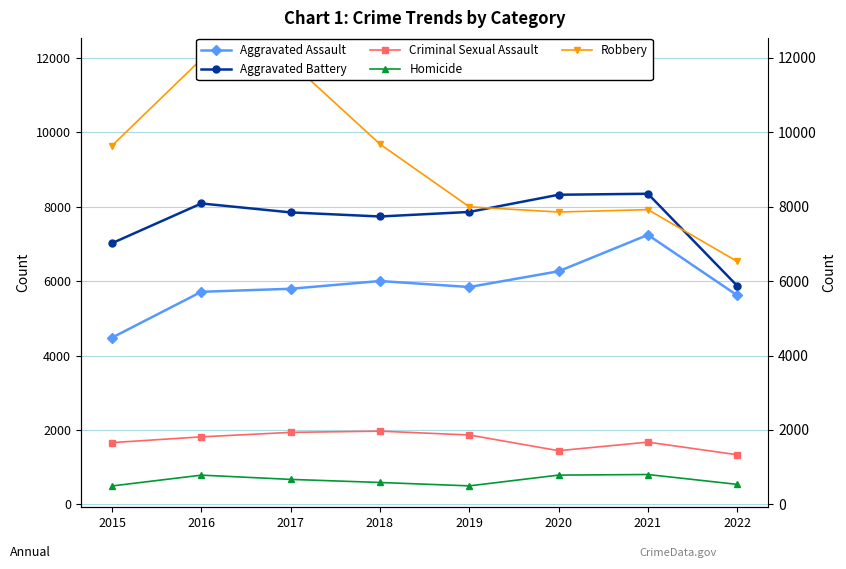

Read the Aggravated Assault value at 2022, to the nearest 100.

5600